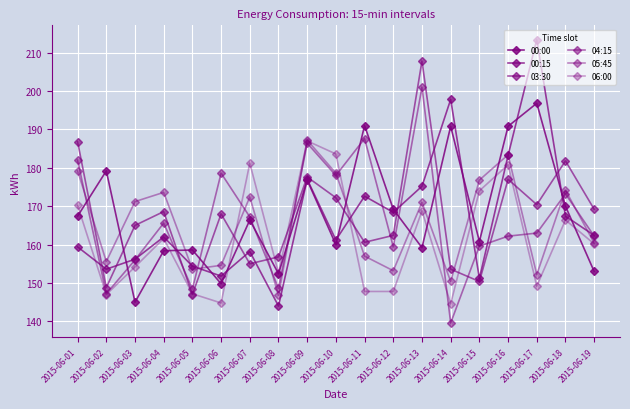

True or false: 04:15 has a value of 159.6 at 2015-06-15.

True